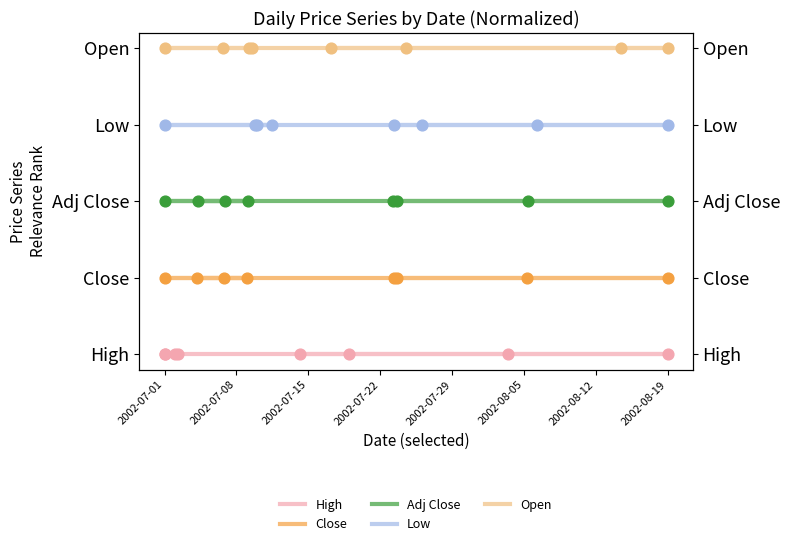

At which category is the sum across all series the highest?

2002-07-01